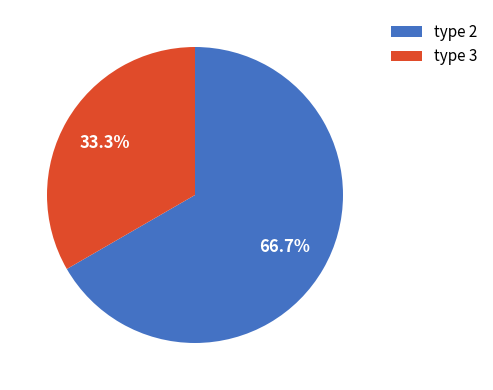

Between type 2 and type 3, which is larger?

type 2